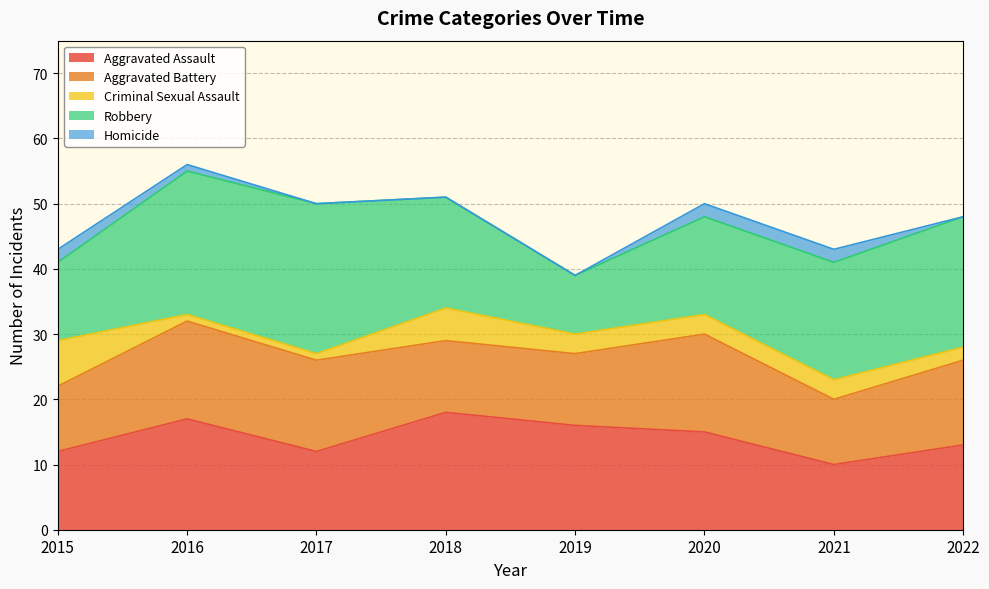

What is the total value across all series at 2022?

48